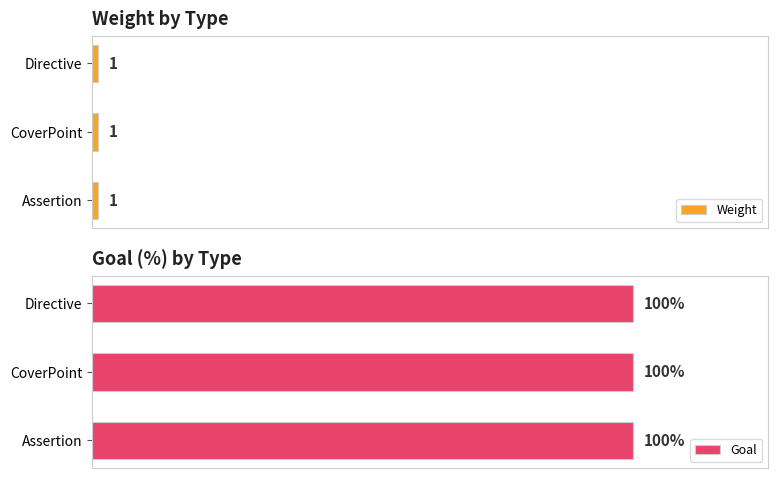

Which series has the largest total across all categories?

Goal